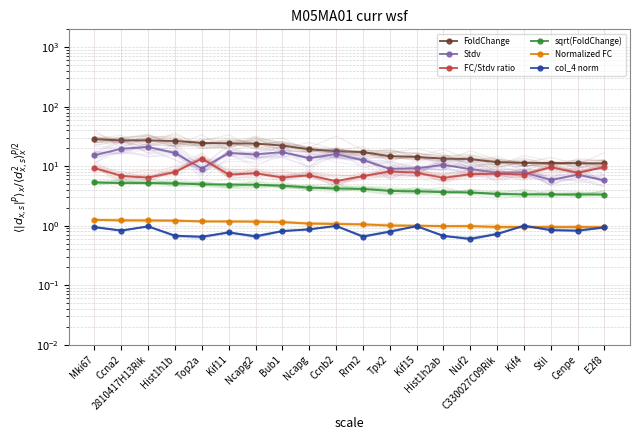

How many categories are shown in the chart?

20